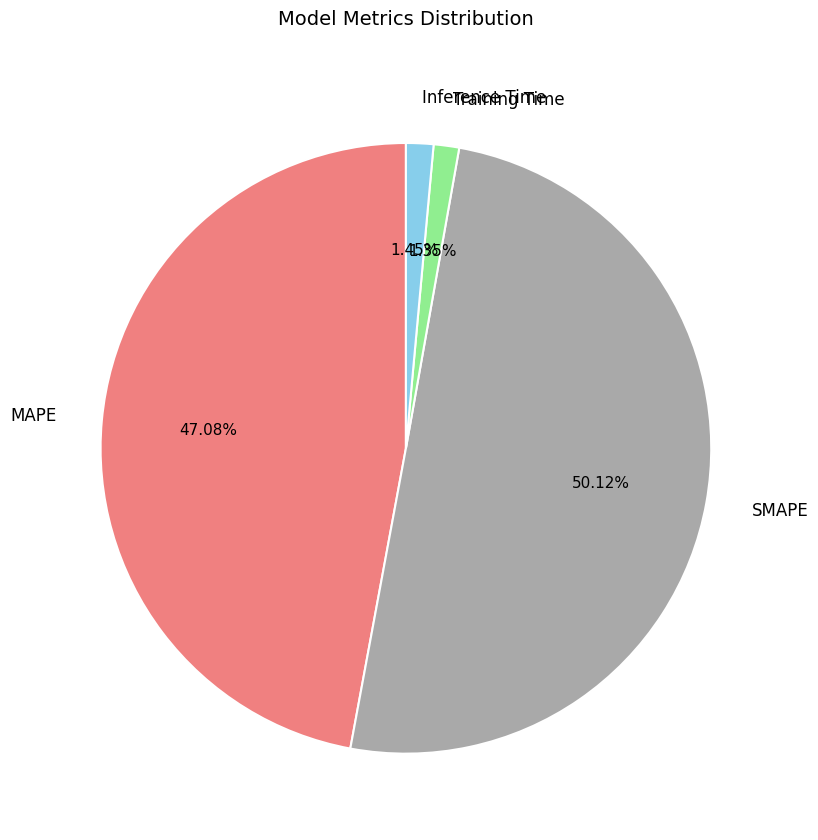

The Training Time slice represents 11% of the pie. True or false?

False